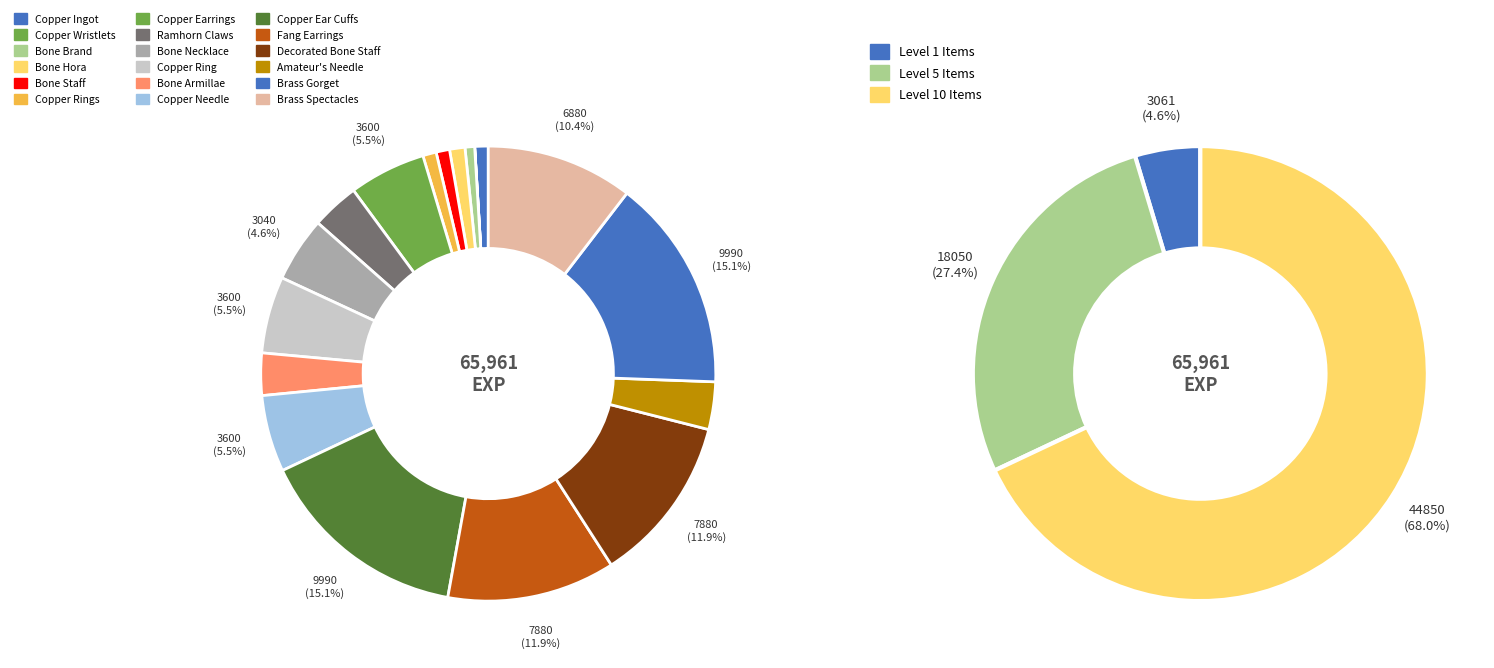

What percentage is the Copper Ring slice, to the nearest percent?

5%